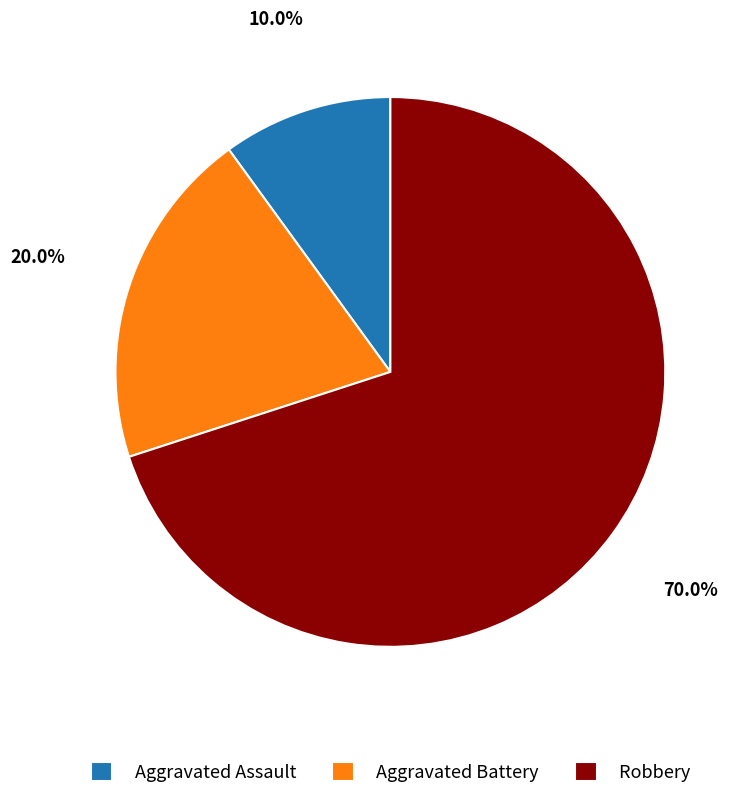

What is the smallest slice in the pie chart?

Aggravated Assault